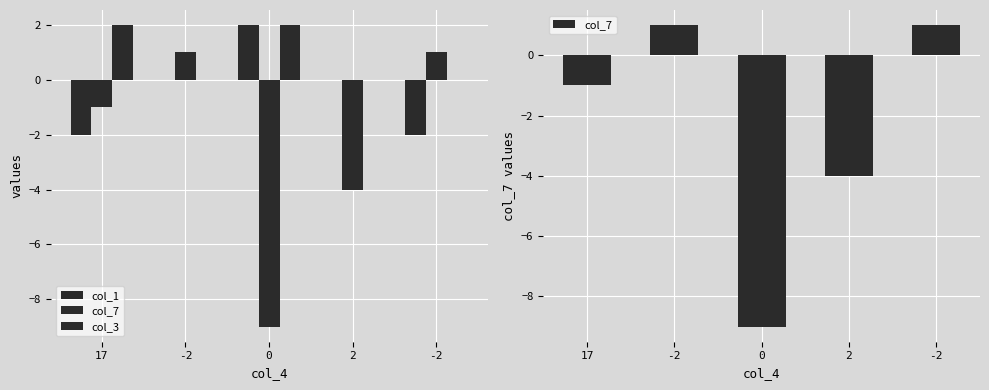

What is the total value across all series at 17?

-1